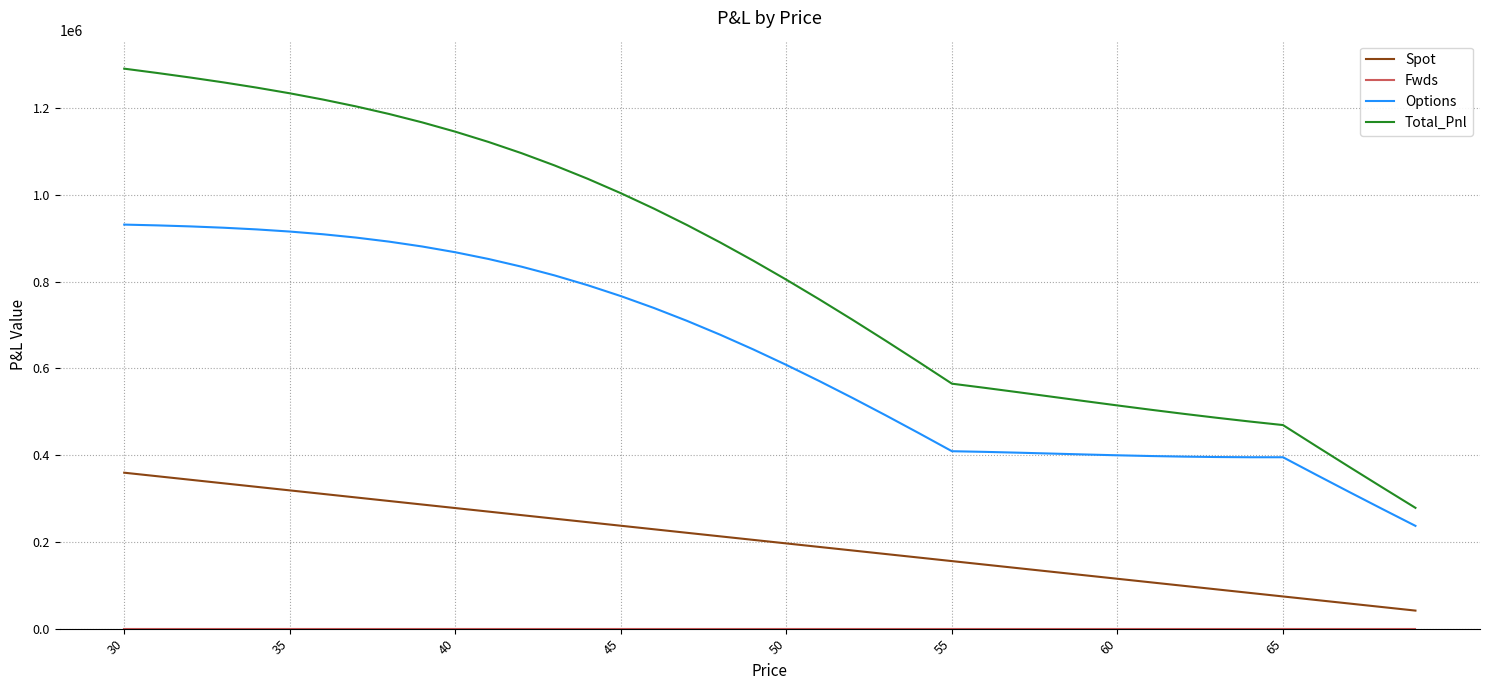

What is the difference between the maximum and minimum values in the Total_Pnl series?

1012327.2